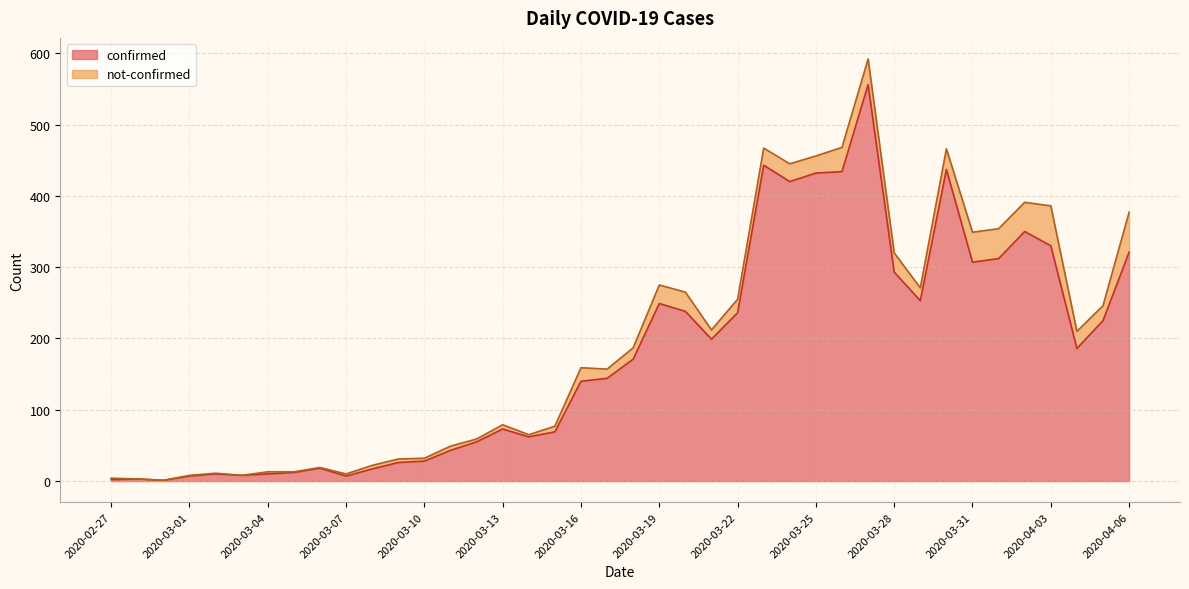

What is the value of the 18th point from the left?

69